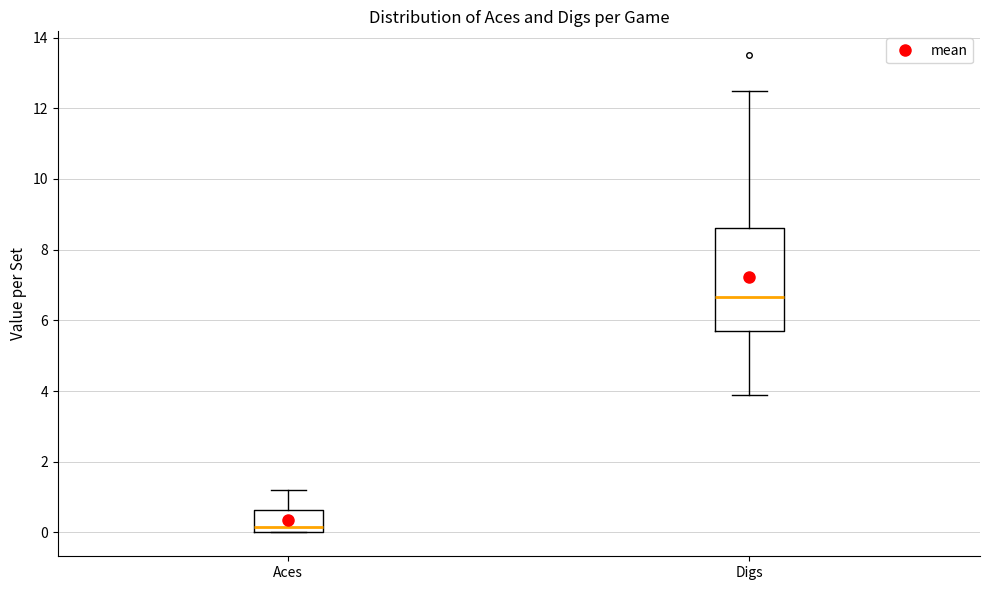

Which box's median line is the highest?

Digs